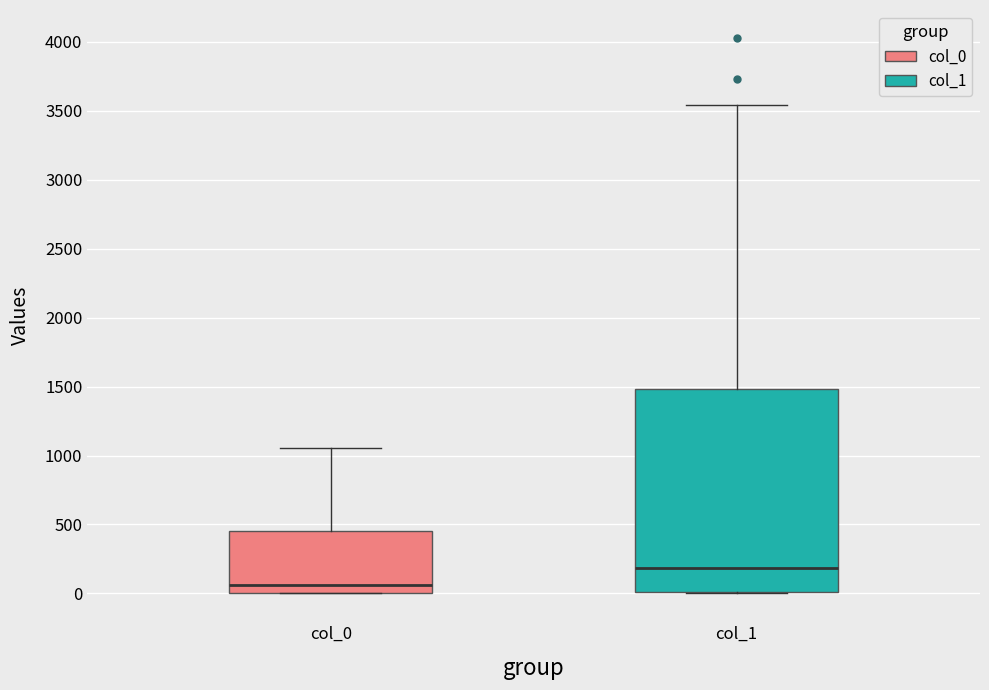

Comparing the boxes themselves (not the whiskers), which one is the tallest?

col_1